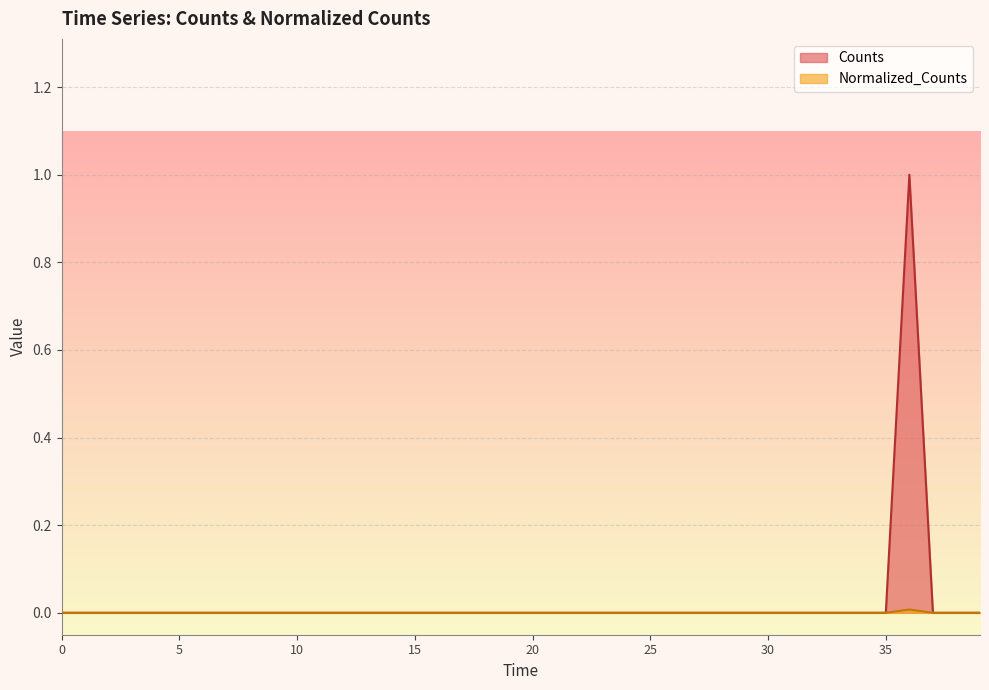

What is the highest value of the Counts series?

1.0